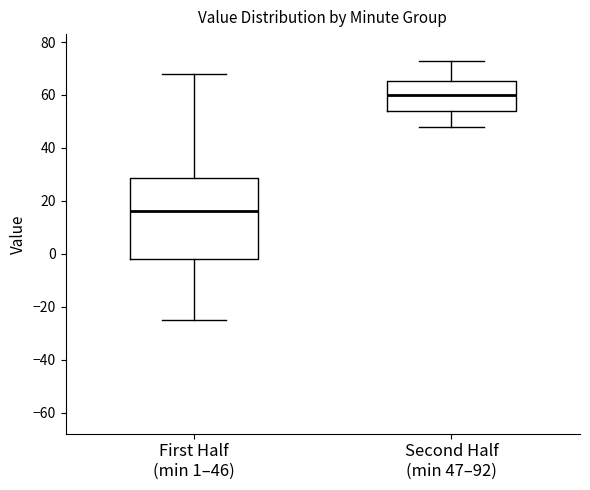

Which box's median line is the highest?

Second Half (min 47–92)